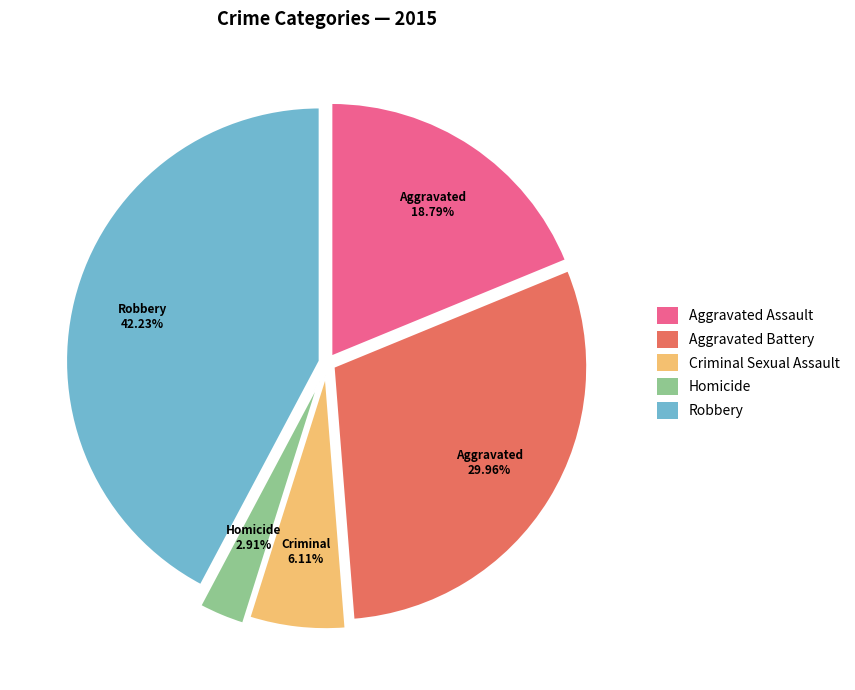

True or false: Robbery accounts for 42% of the total.

True